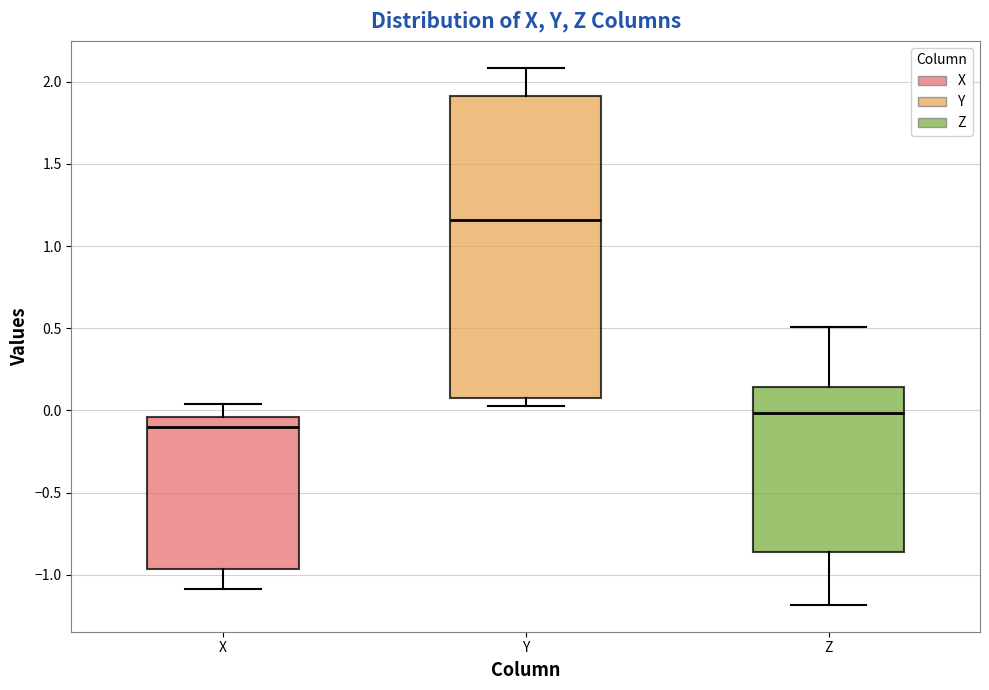

Where does the lower whisker of the box for Z end on the y-axis? The values are not printed on the chart, so give them approximately, as read against the axis.

-1.20